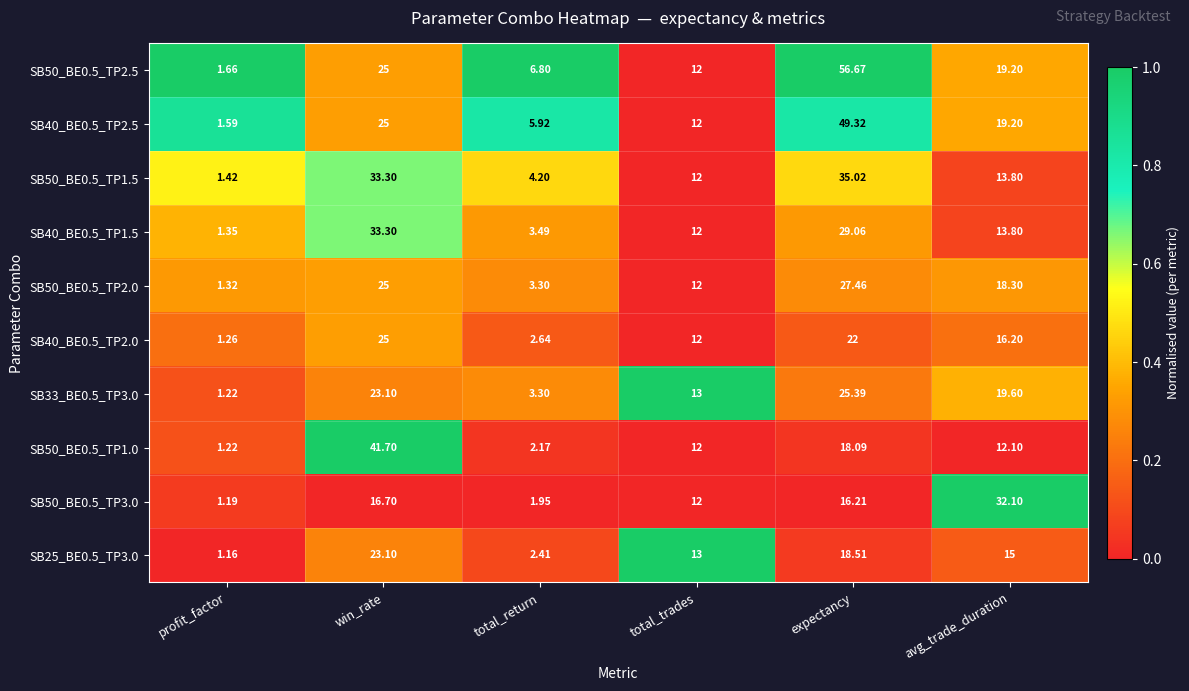

Where does the SB50_BE0.5_TP1.5 series first go above 13?

win_rate